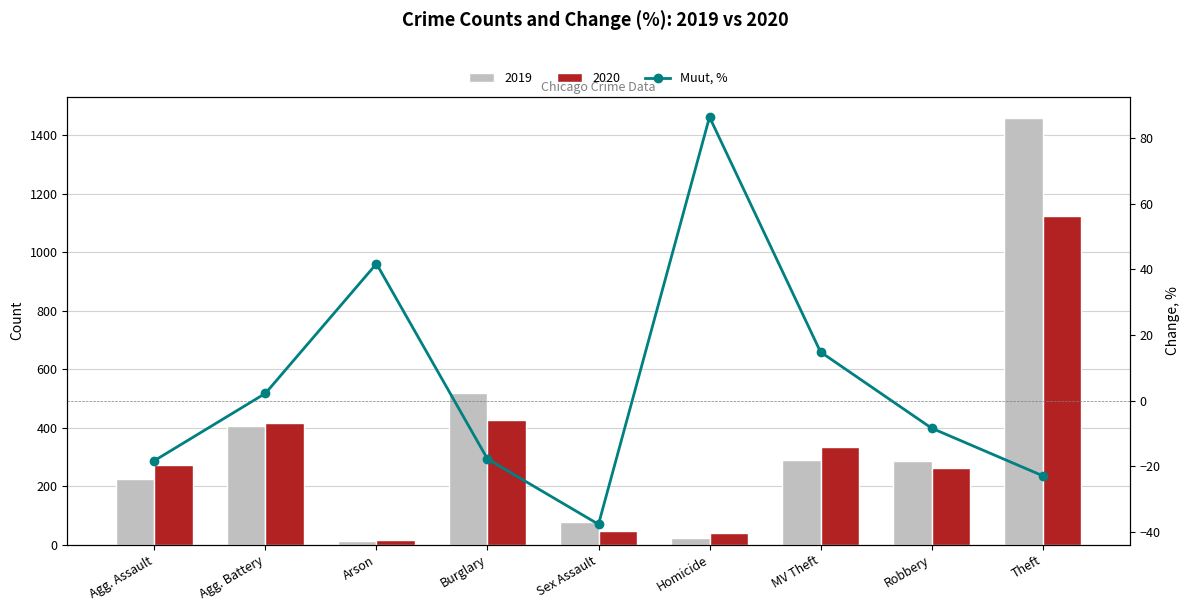

What is the difference between the maximum and second lowest values?

109.3